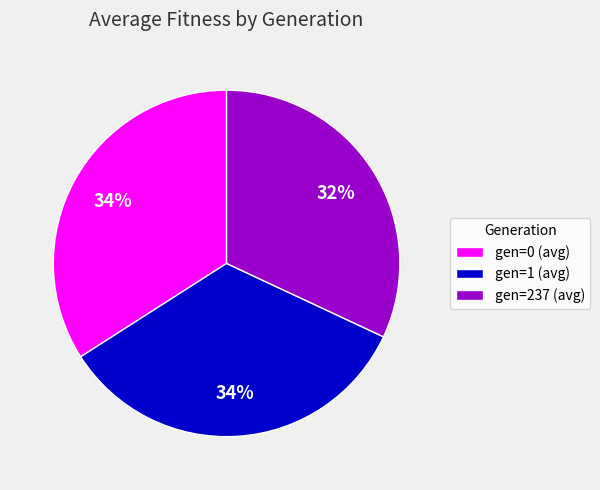

The gen=1 (avg) slice represents 34% of the pie. True or false?

True